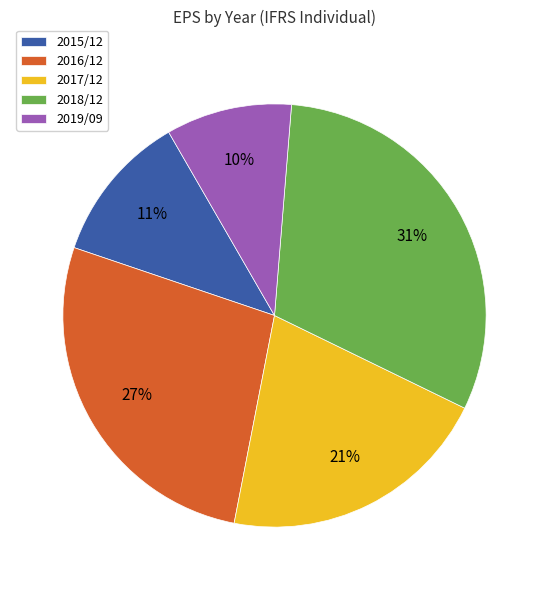

True or false: 2018/12 accounts for 31% of the total.

True